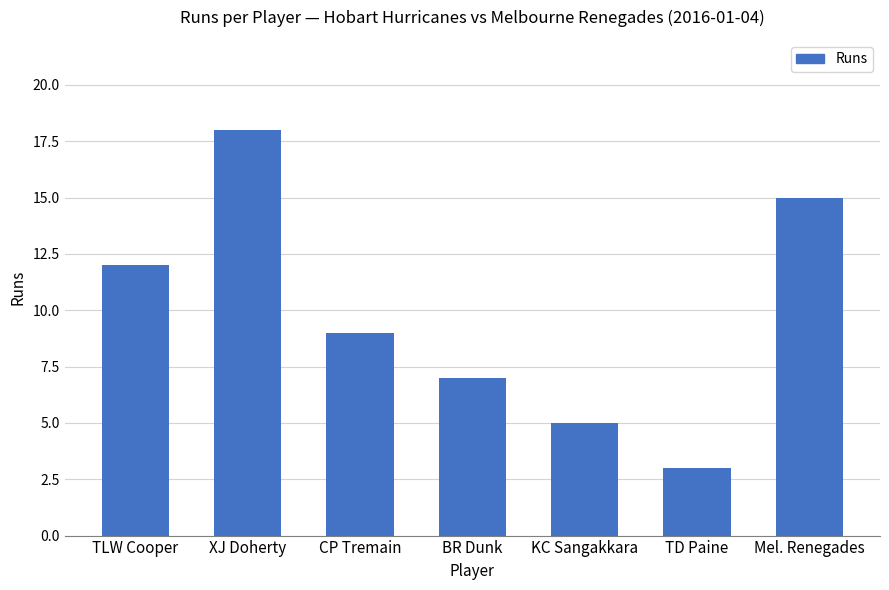

What is the difference between the maximum and minimum values?

15